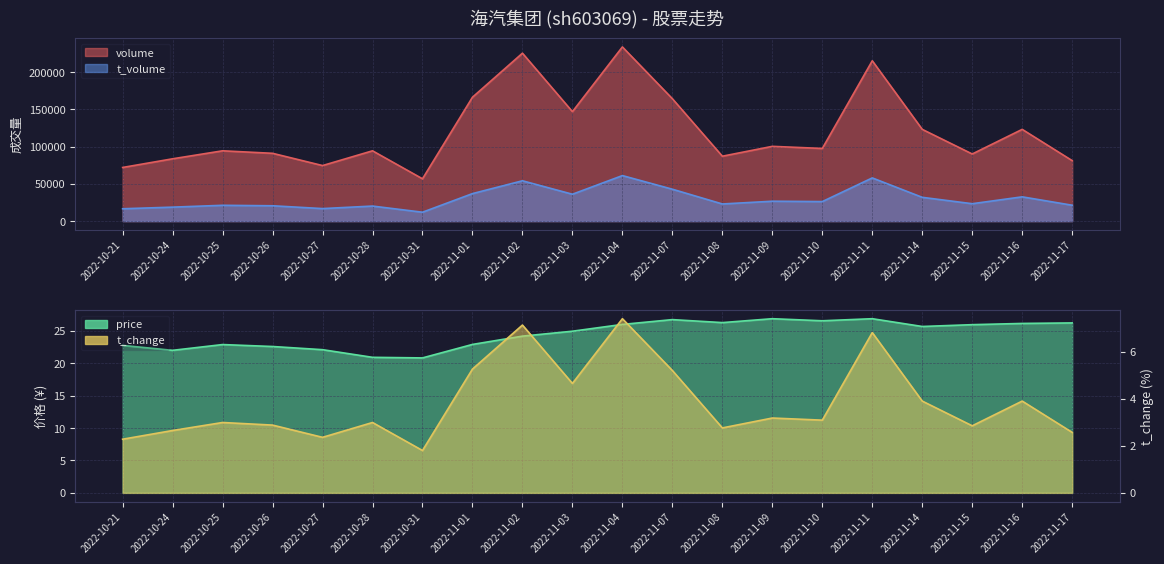

True or false: t_change and t_volume cross at least once.

False